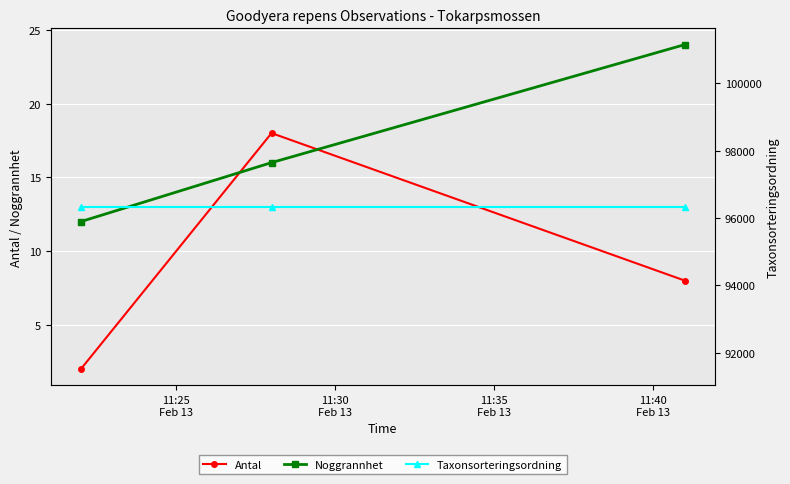

Which series has the largest range (max minus min)?

Antal